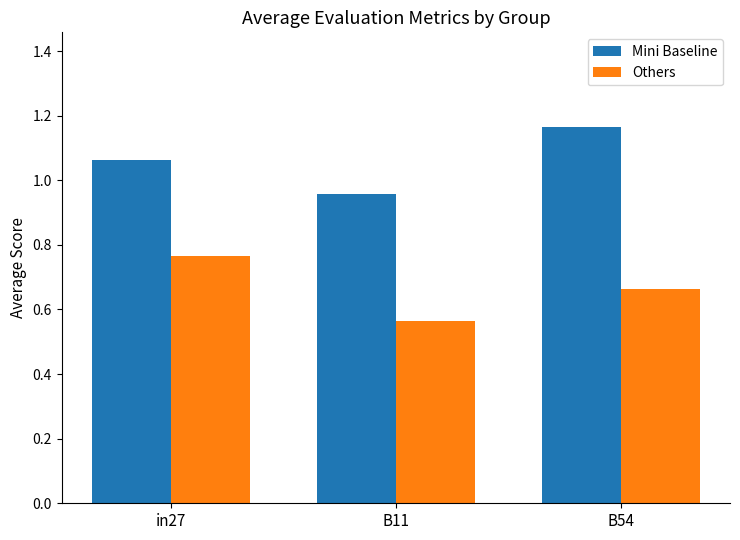

What is the label of the 1st bar from the left?

in27